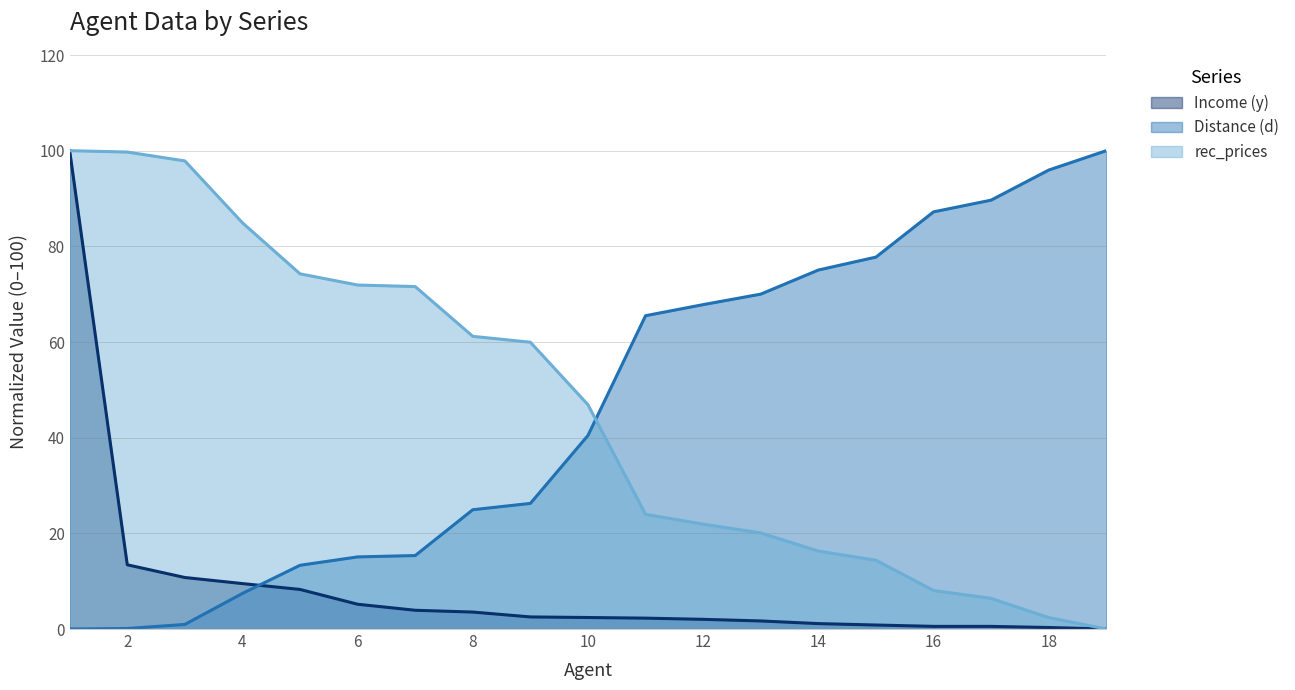

Where does the rec_prices series first go above 46?

1